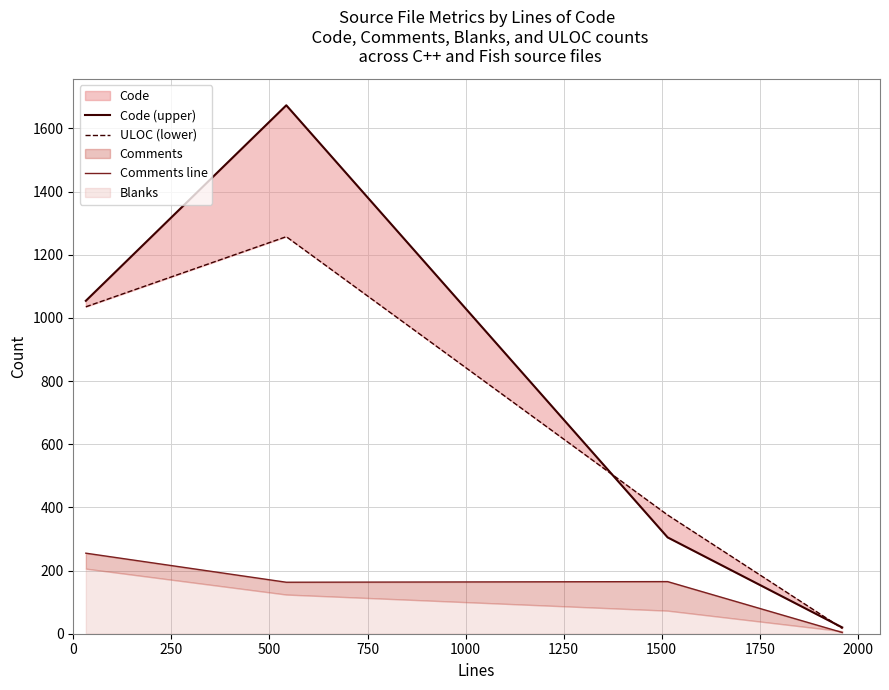

What is the greatest value displayed?

1673